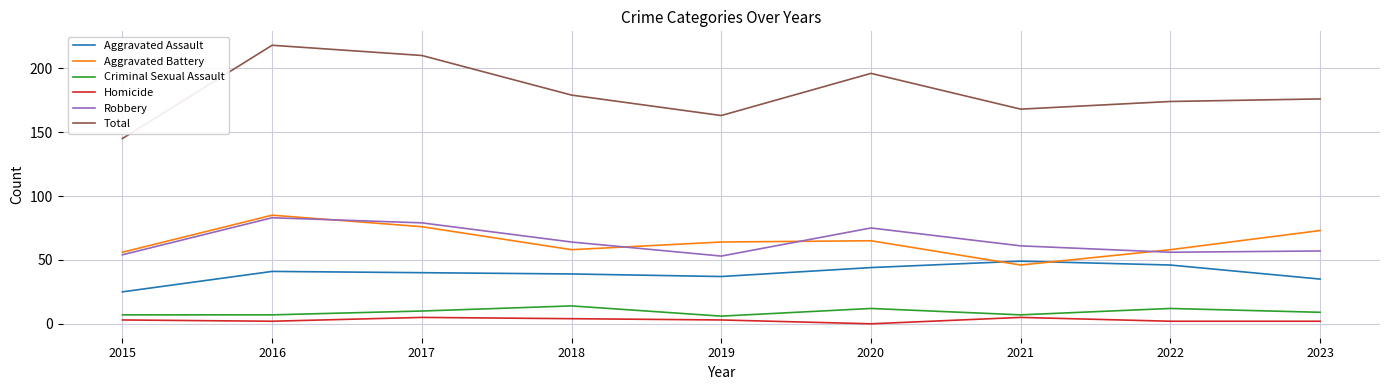

Reading left to right, extract all data points from this chart.

Aggravated Assault: 2015=25	2016=41	2017=40	2018=39	2019=37	2020=44	2021=49	2022=46	2023=35
Aggravated Battery: 2015=56	2016=85	2017=76	2018=58	2019=64	2020=65	2021=46	2022=58	2023=73
Criminal Sexual Assault: 2015=7	2016=7	2017=10	2018=14	2019=6	2020=12	2021=7	2022=12	2023=9
Homicide: 2015=3	2016=2	2017=5	2018=4	2019=3	2020=0	2021=5	2022=2	2023=2
Robbery: 2015=54	2016=83	2017=79	2018=64	2019=53	2020=75	2021=61	2022=56	2023=57
Total: 2015=145	2016=218	2017=210	2018=179	2019=163	2020=196	2021=168	2022=174	2023=176